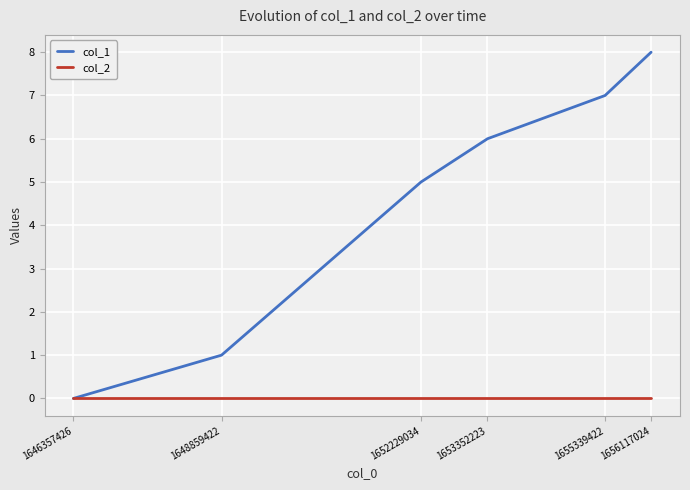

Rank the series by their average value, from highest to lowest.

col_1, col_2